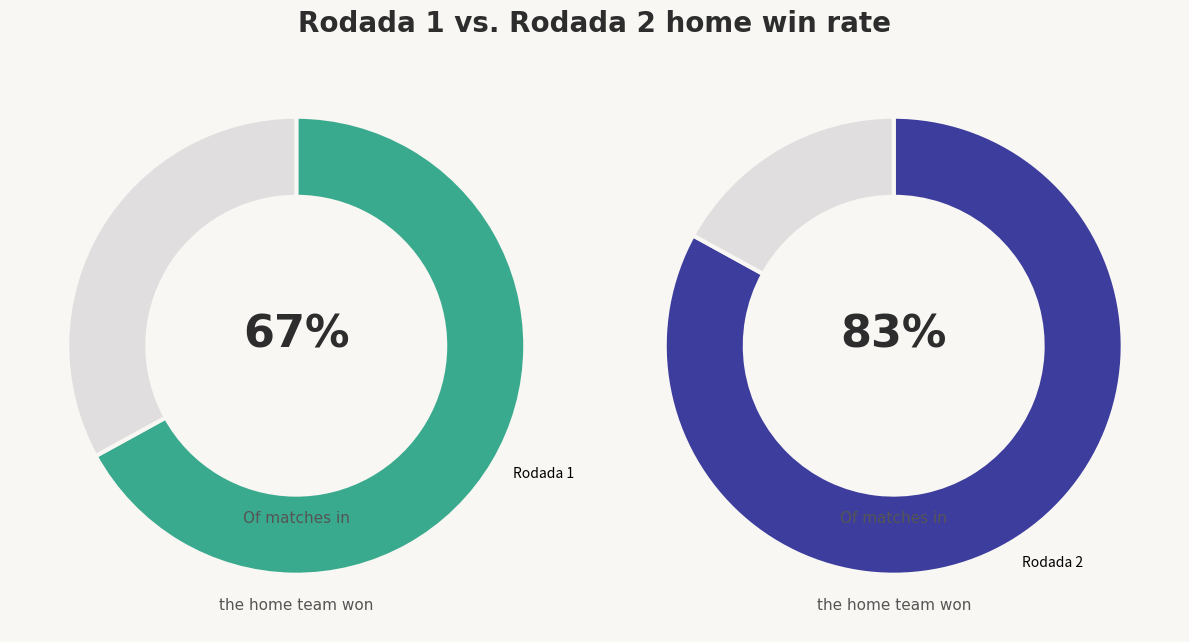

Is the sum of Rodada 1 and Rodada 2 greater than half?

Yes